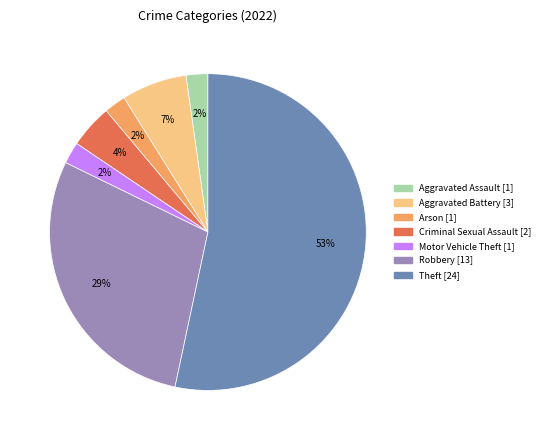

To the nearest percent, what is the average slice percentage?

14%